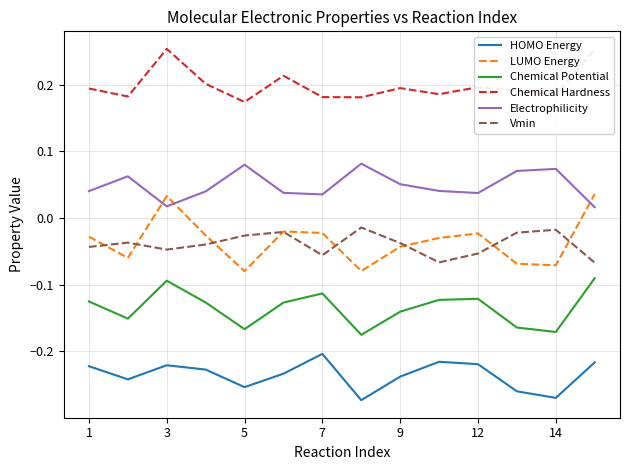

Count the Electrophilicity values in the range 0 to 1.

14